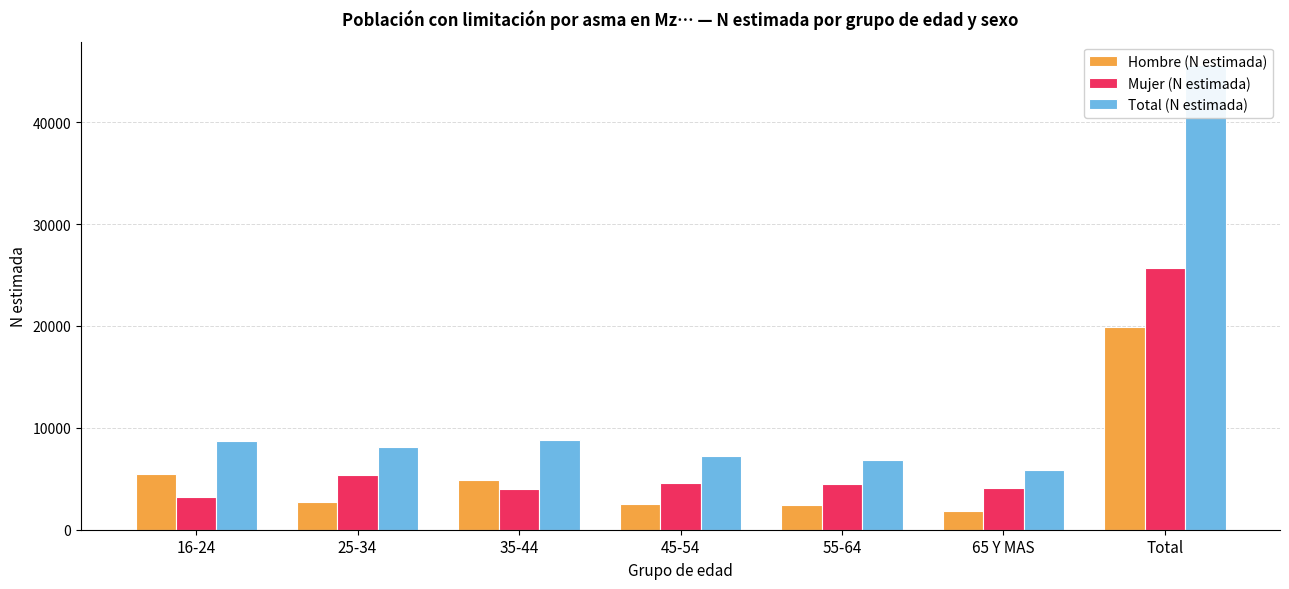

Where is Mujer (N estimada) nearest to the value 14465?

25-34